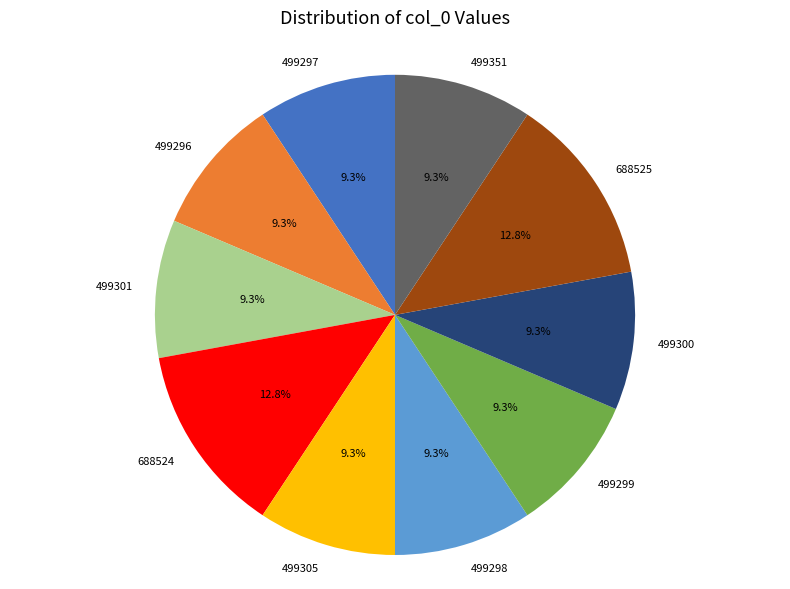

Is there any slice that represents more than half of the pie?

No